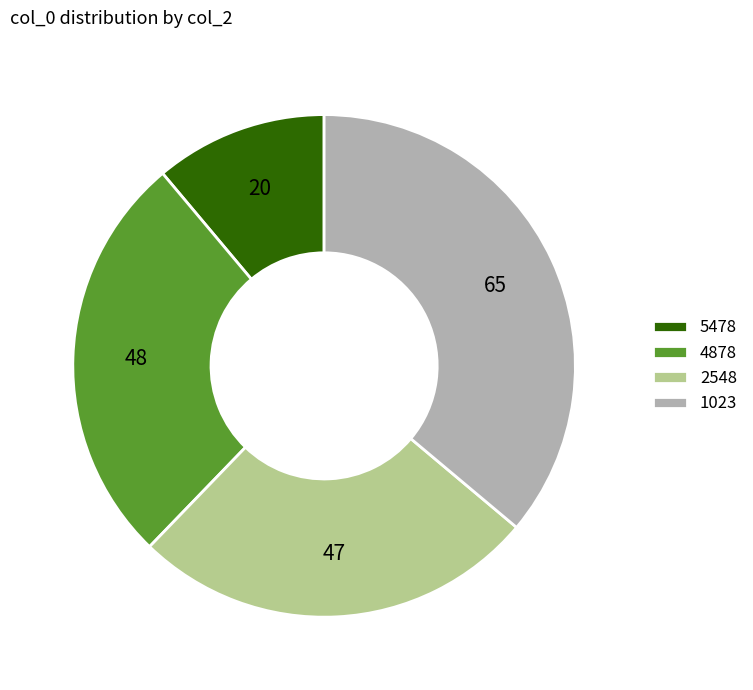

Which has a higher value, 4878 or 1023?

1023